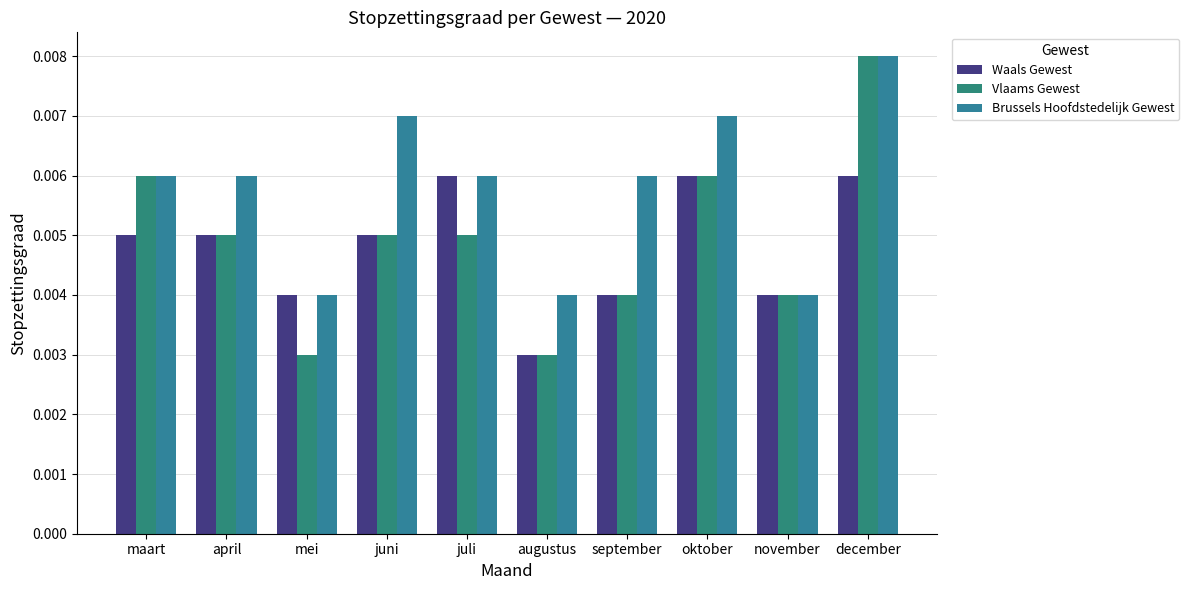

The Vlaams Gewest series shows 0.0 at juni. True or false?

False